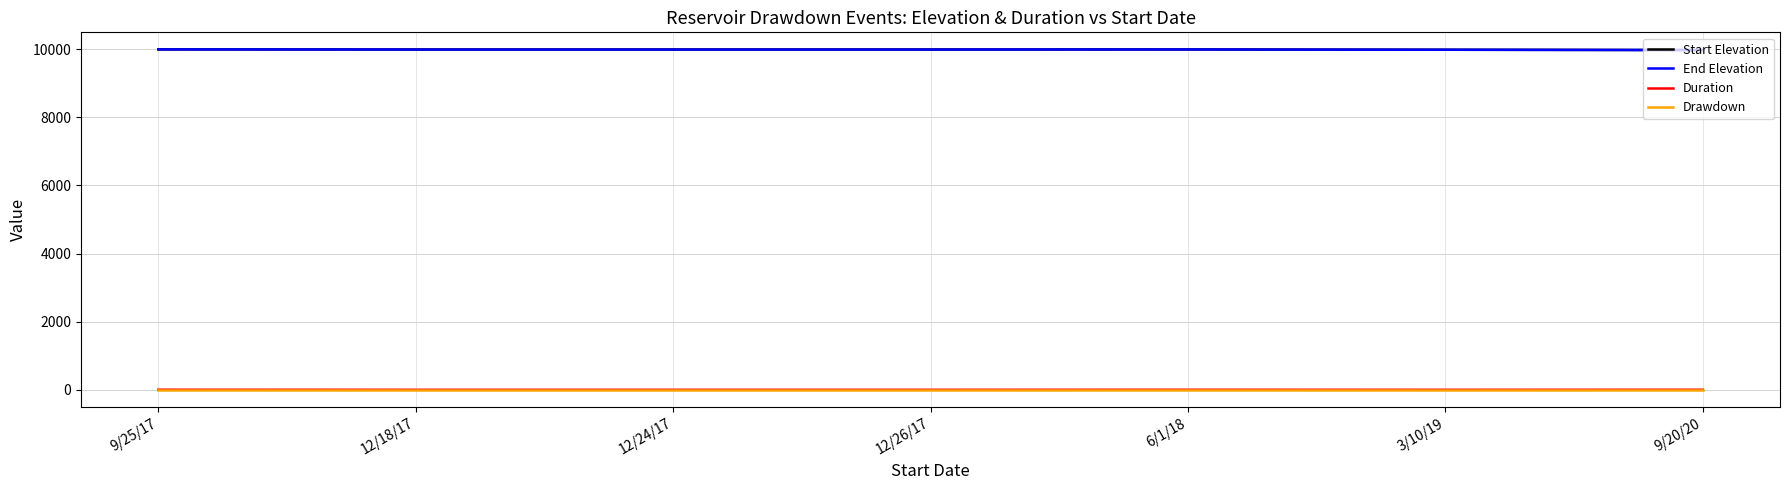

The value of End Elevation at 12/18/17 is 9988. True or false?

True